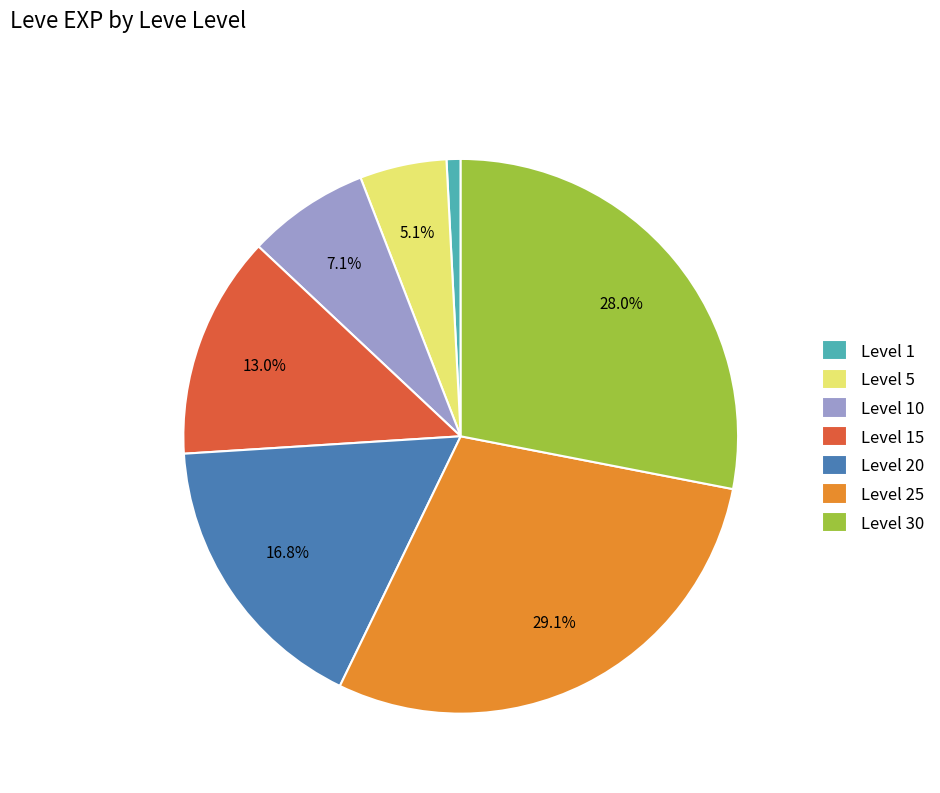

Is there a majority slice in this chart?

No